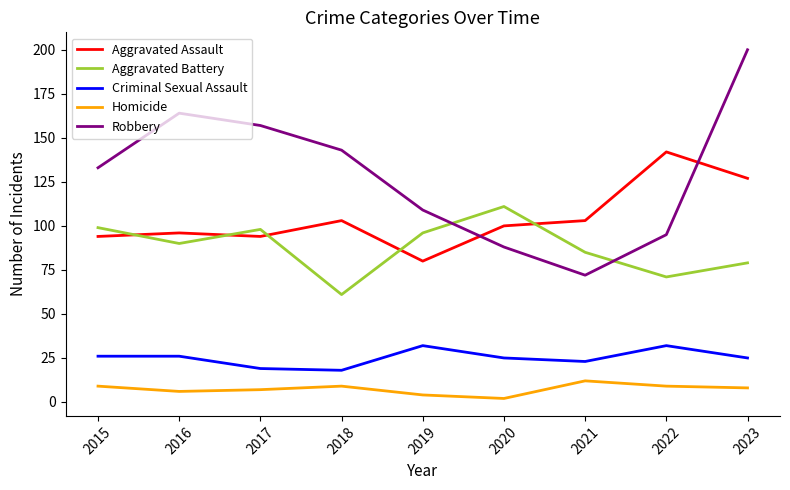

Between 2015 and 2017, which series saw the biggest shift?

Robbery